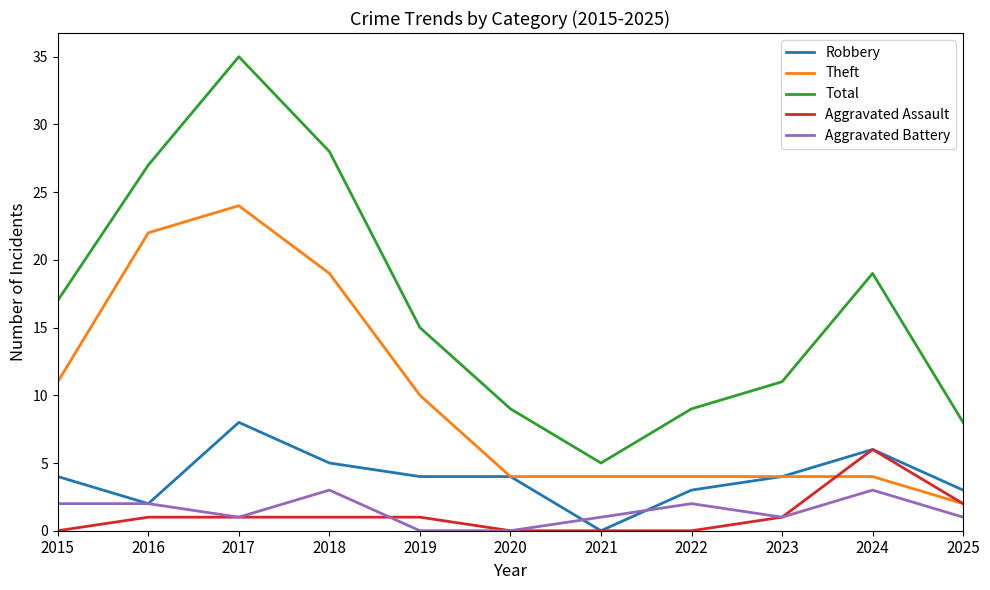

Which series changed the most between 2015 and 2021?

Total